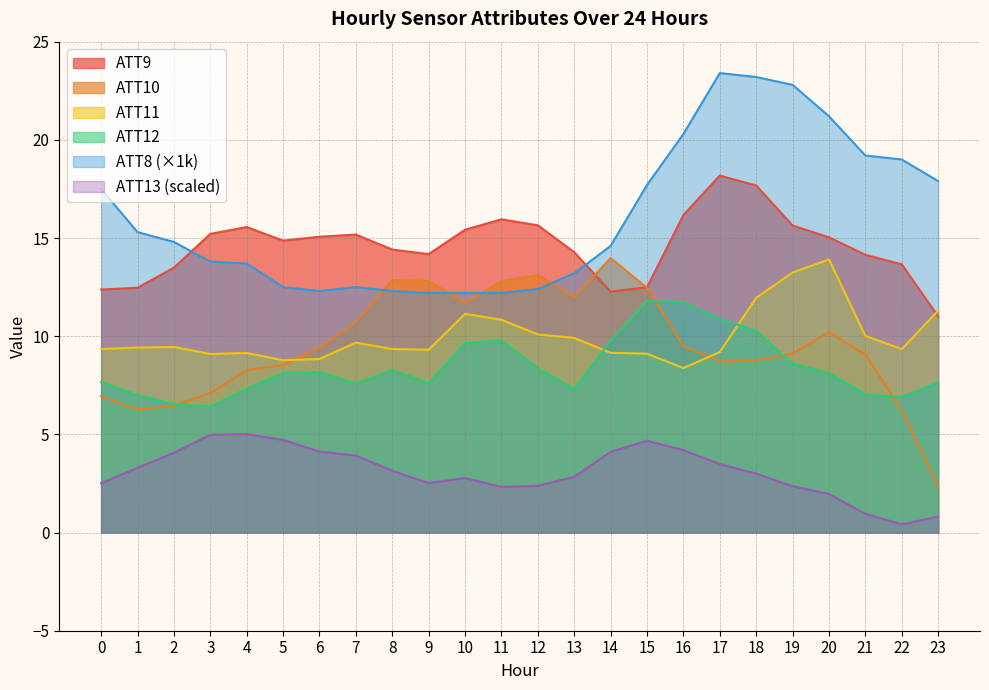

Where is the first local maximum for ATT12?

6